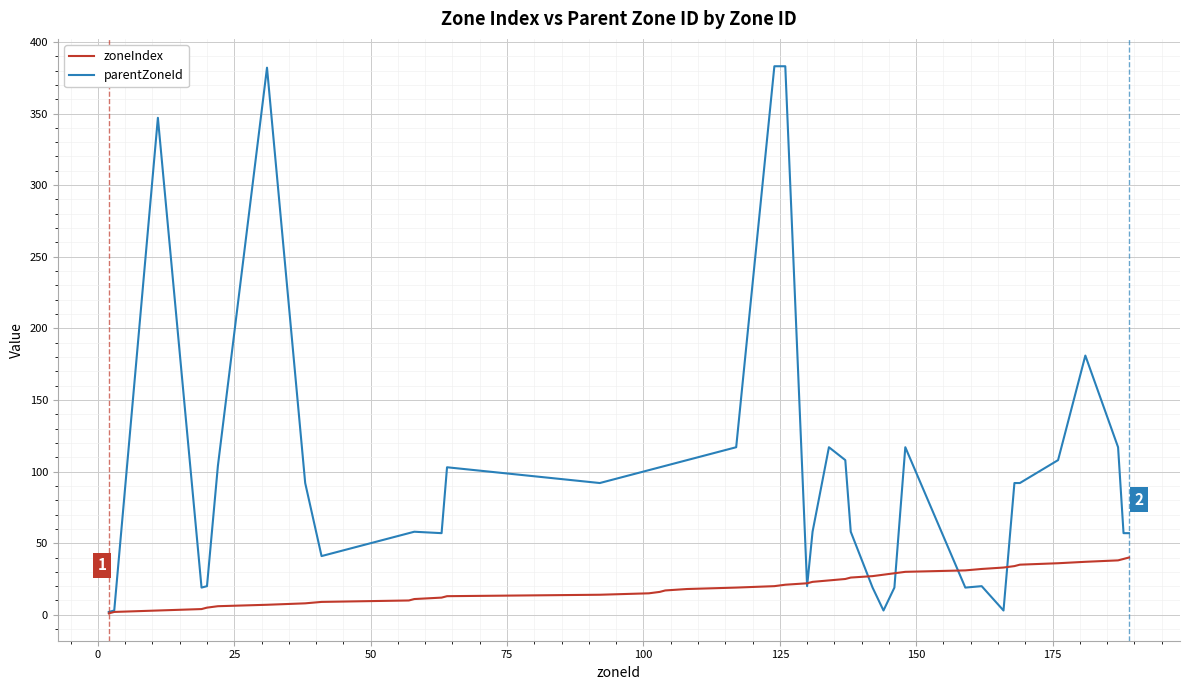

What is the minimum value shown in the chart?

1